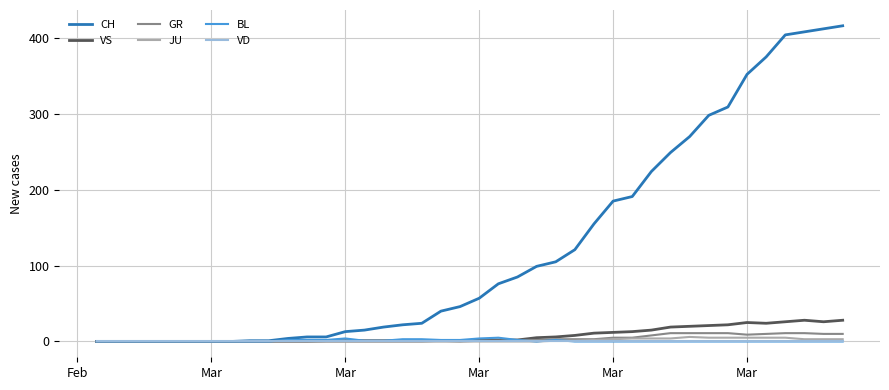

Which series has the largest range (max minus min)?

CH